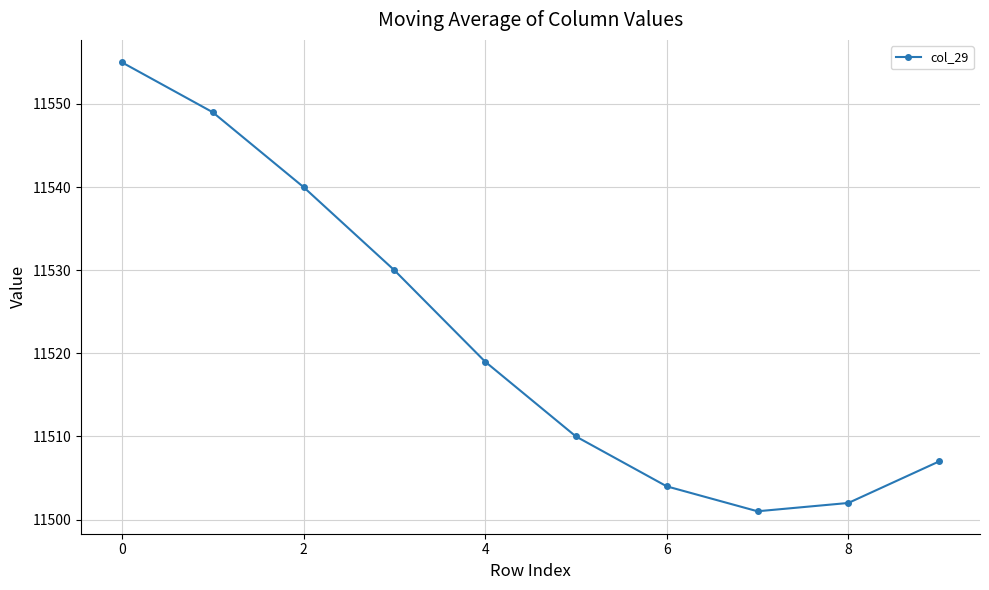

What is the average value?

11522